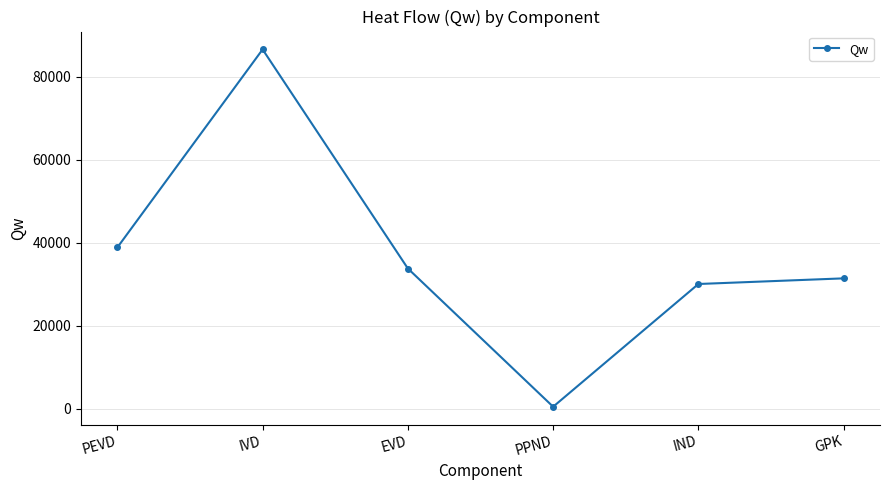

Which label corresponds to the smallest value in the chart?

PPND